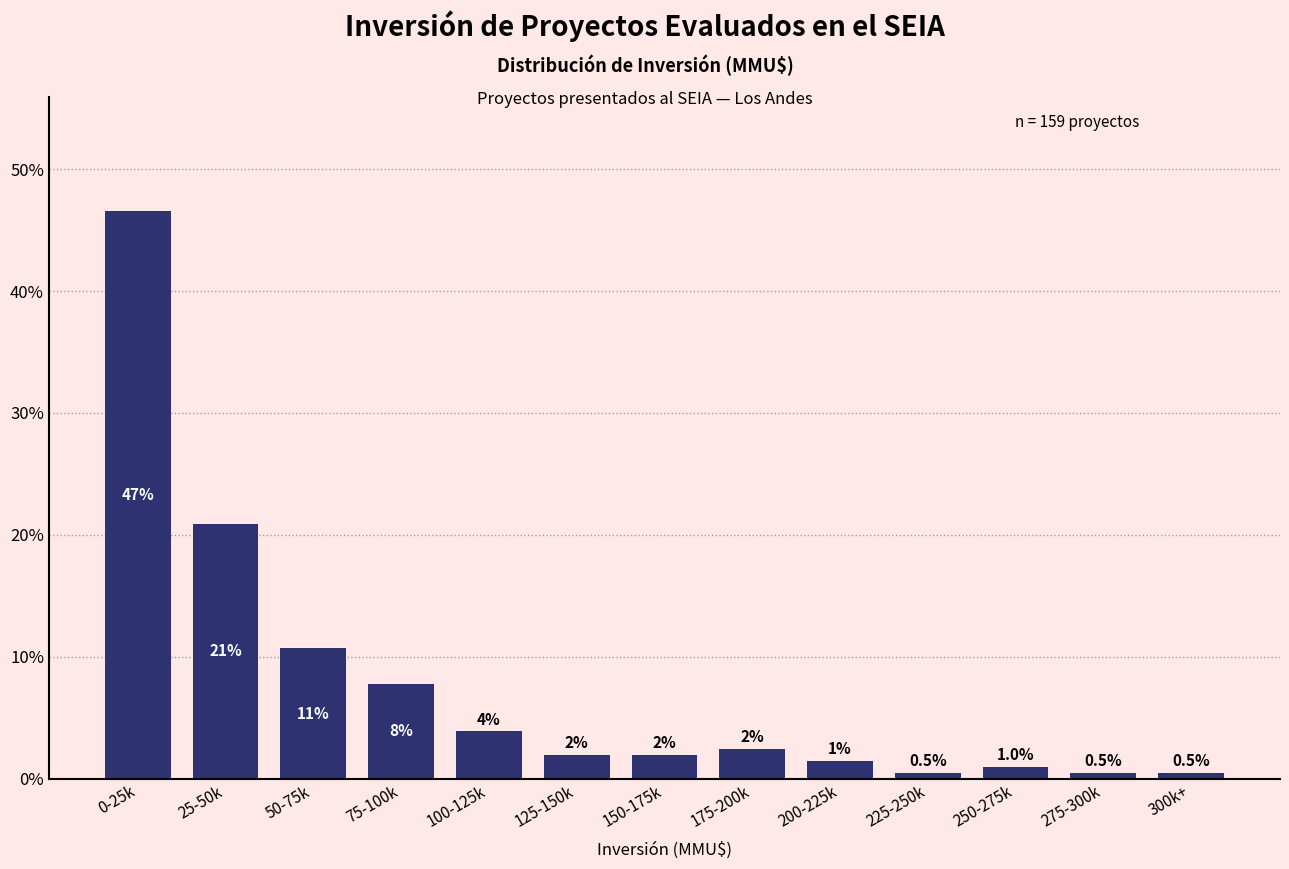

Are the bars horizontal?

No